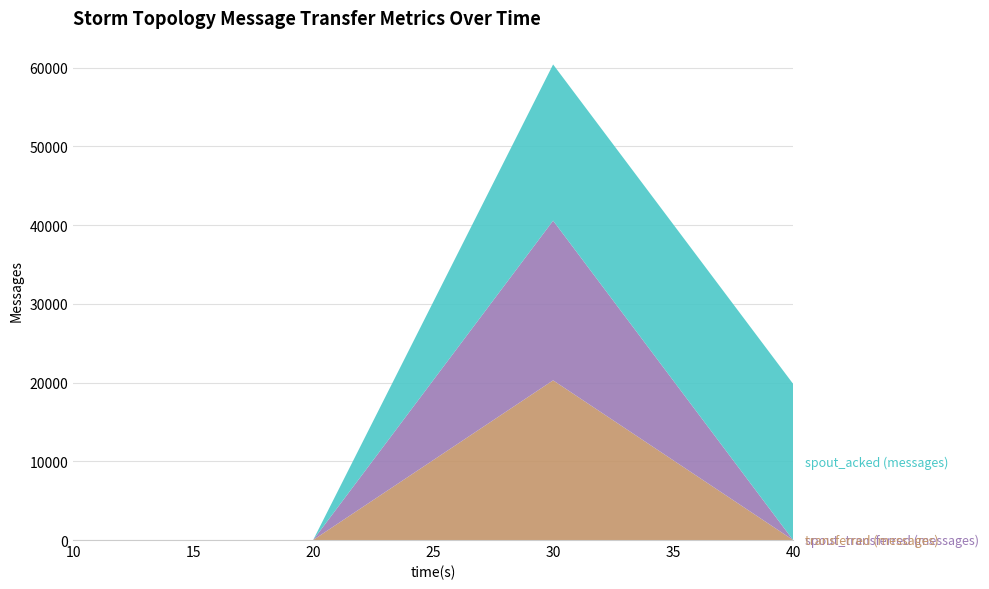

Reading left to right, extract all data points from this chart.

transferred (messages): 10=0	20=0	30=20280	40=0
spout_transferred (messages): 10=0	20=0	30=20280	40=0
spout_acked (messages): 10=0	20=0	30=19840	40=19840